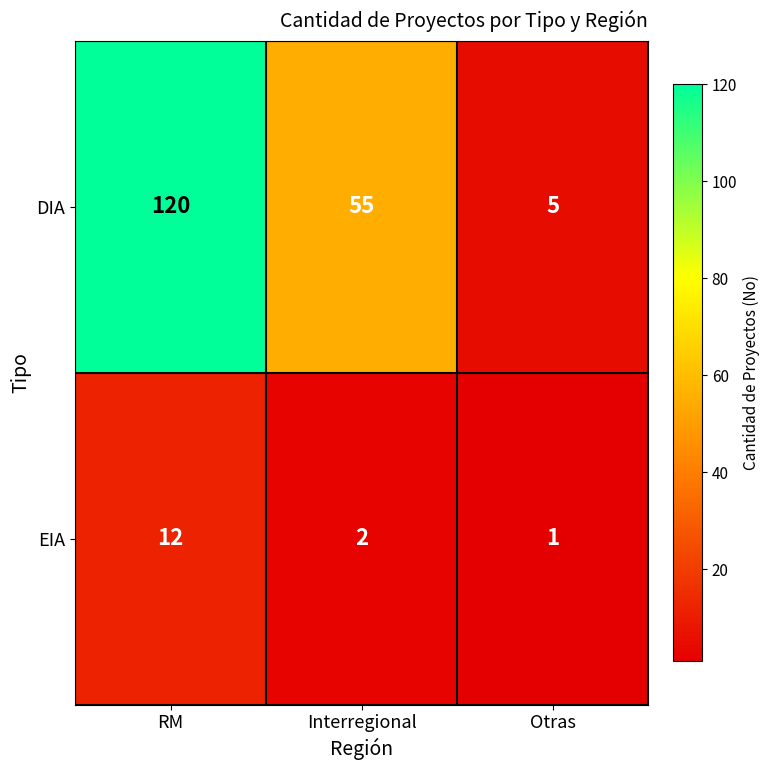

True or false: DIA has a value of 5 at Otras.

True